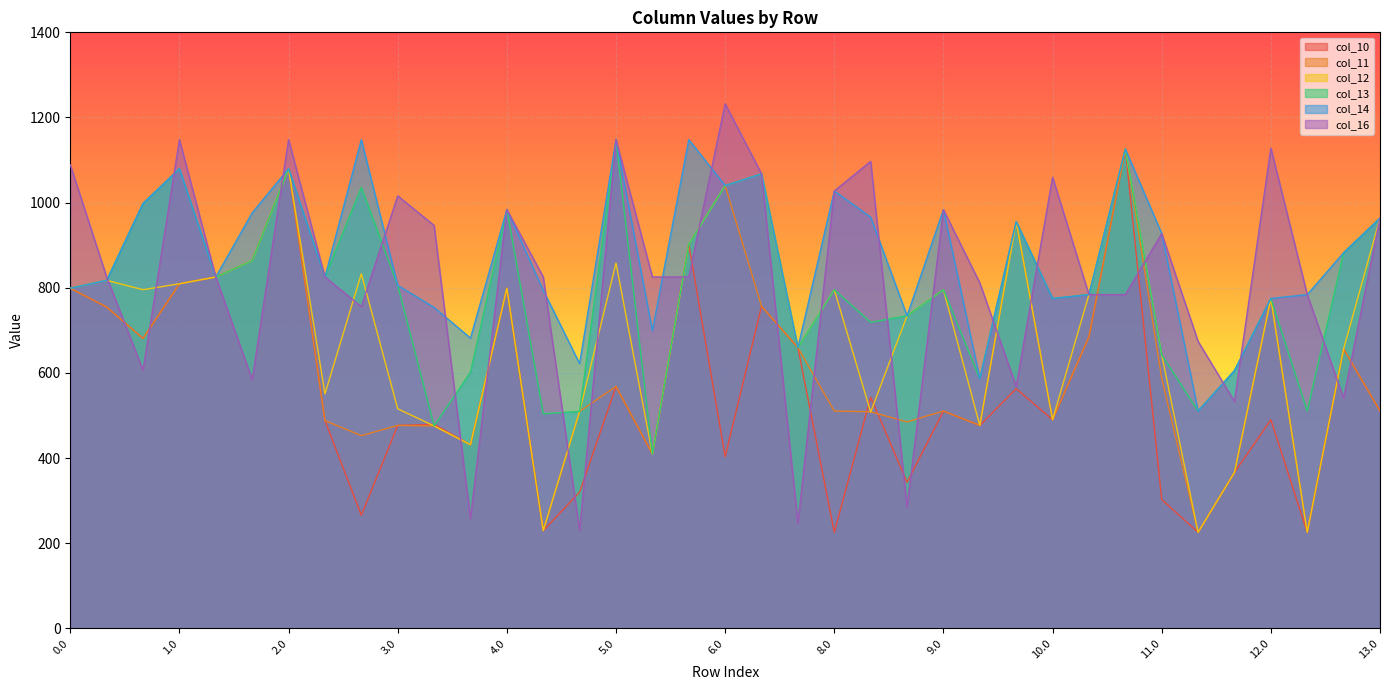

How many lines are shown in the chart?

6